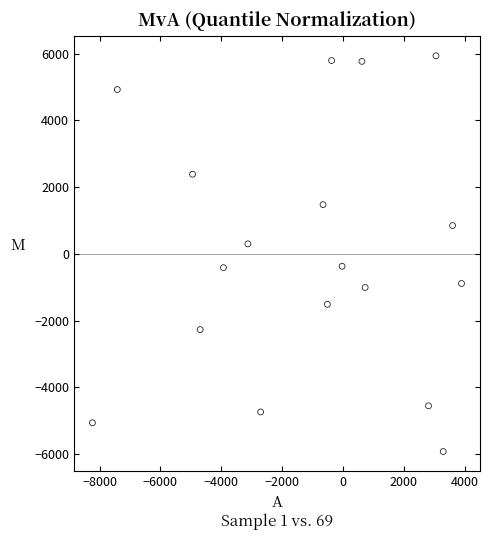

What is the range of Y values (max minus min)?

11859.9